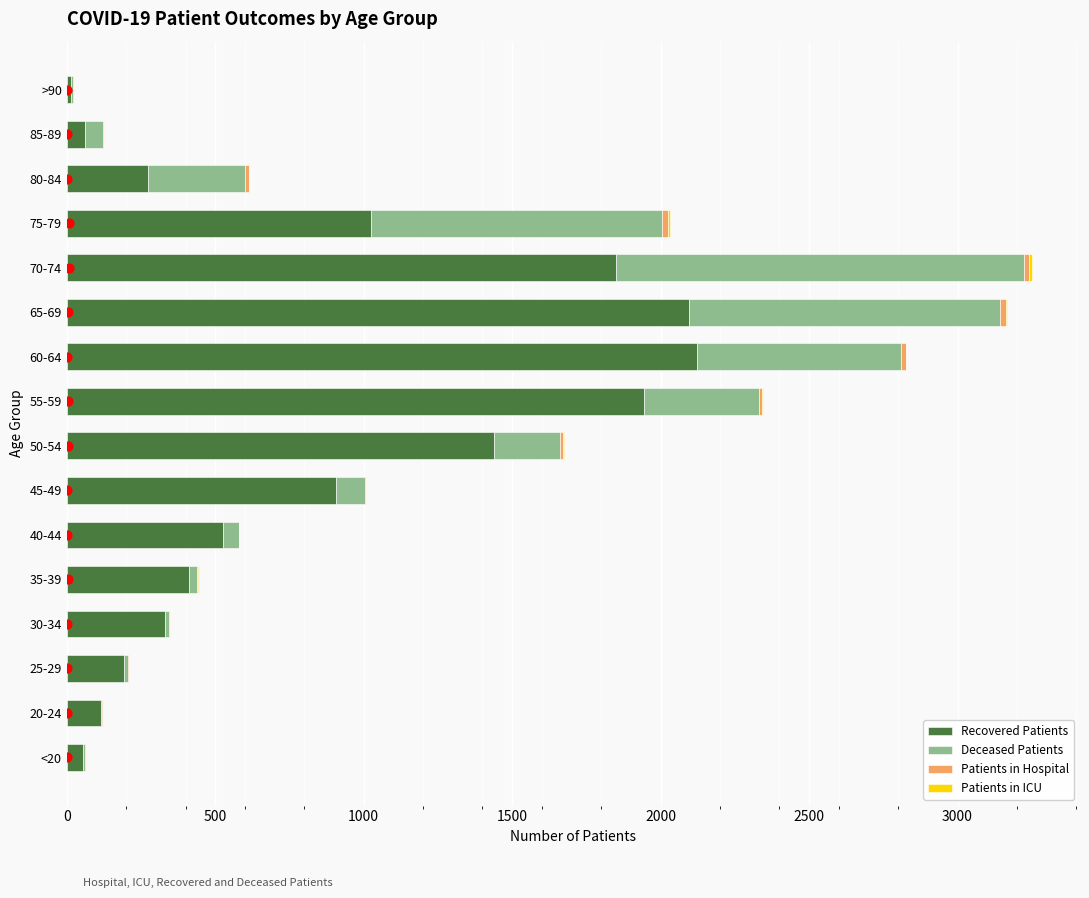

What are all the series names shown in the legend?

Recovered Patients, Deceased Patients, Patients in Hospital, Patients in ICU